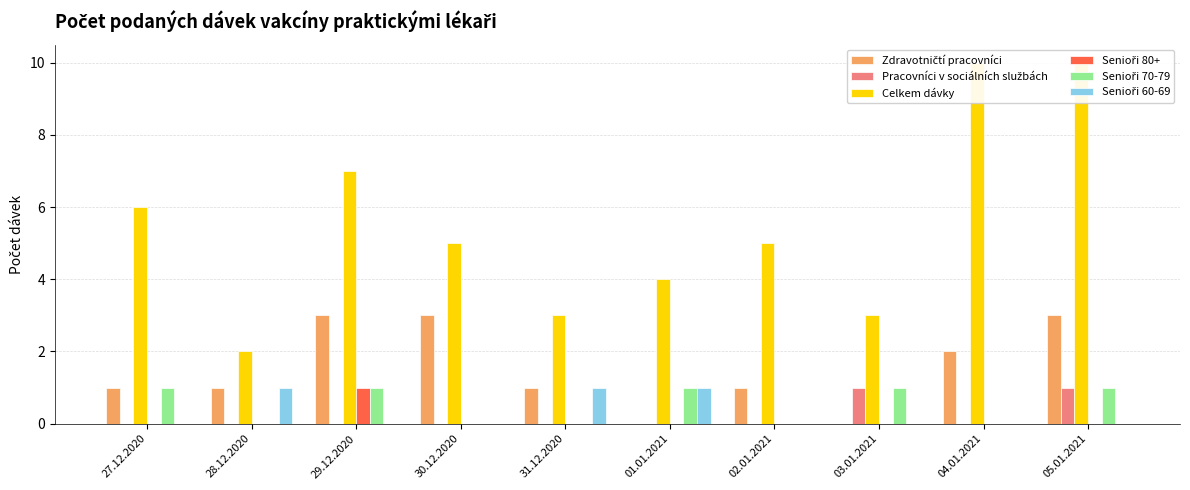

At which label does Celkem dávky reach its minimum?

28.12.2020